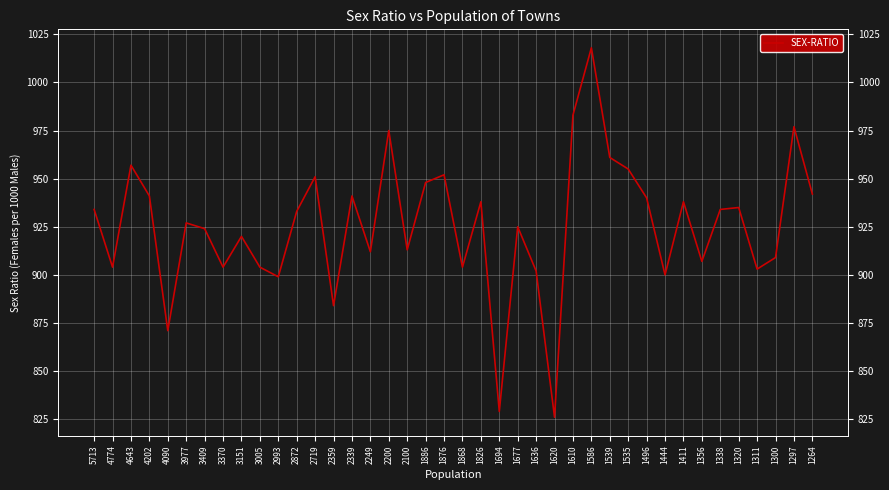

What is the sum of all values?

37020